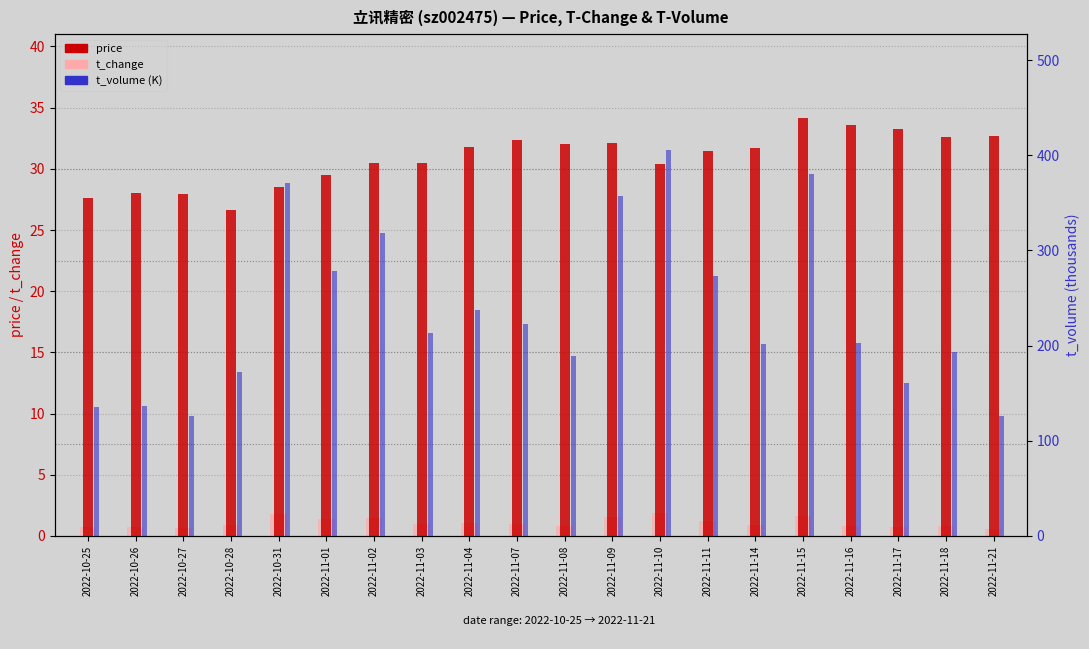

At which label does price first exceed 31?

2022-11-04